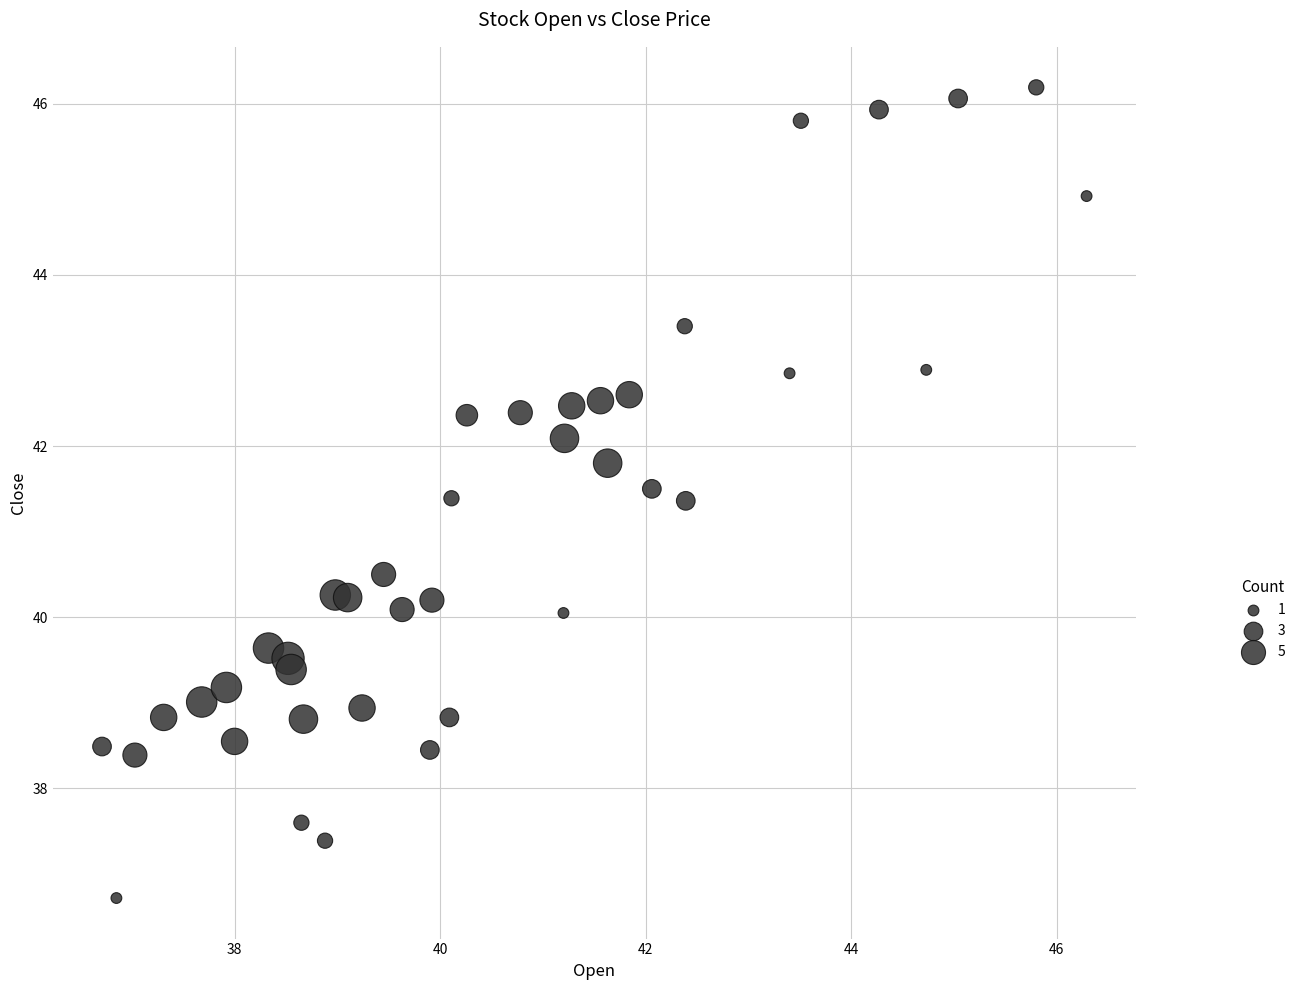

What is the range of X values (max minus min)?

9.6